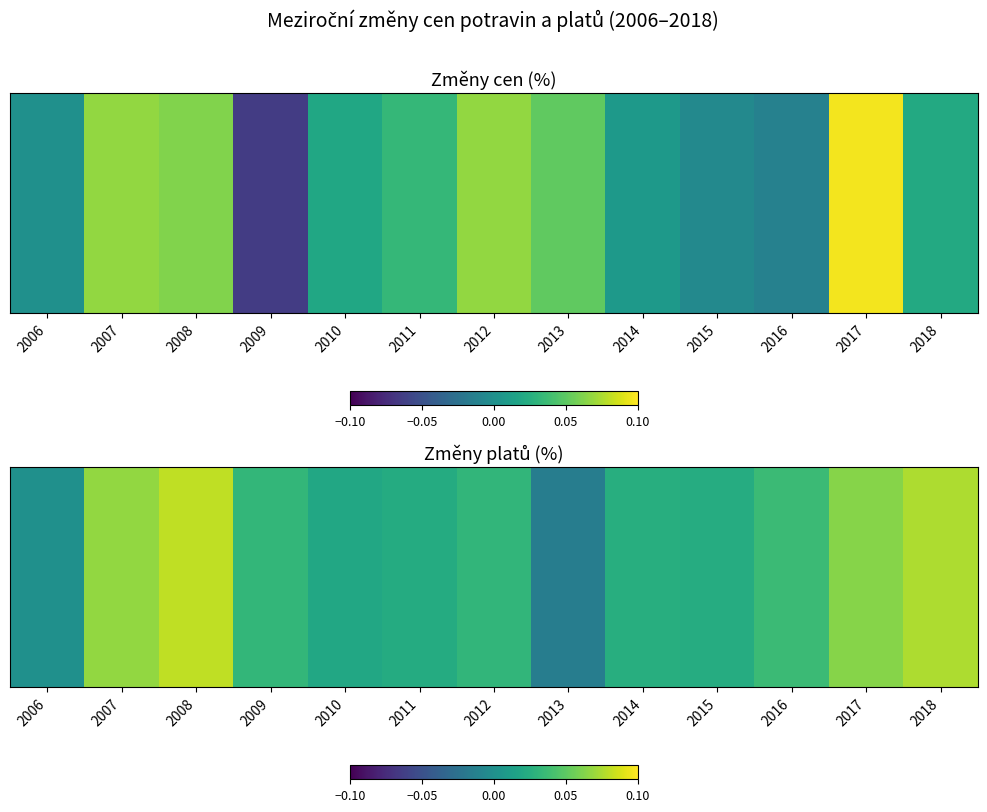

Is it true that the value at 2010 is 0.0?

True